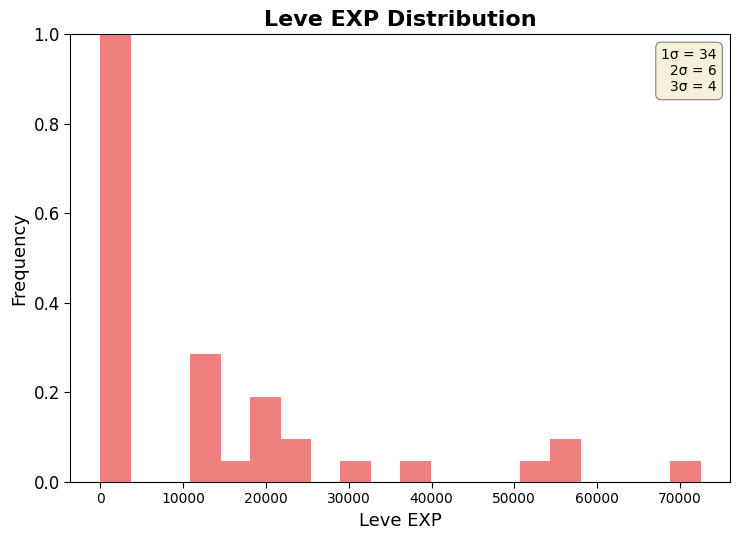

Around what value on the x-axis is the tallest bar? Give the approximate position of its centre, as read against the axis.

2000